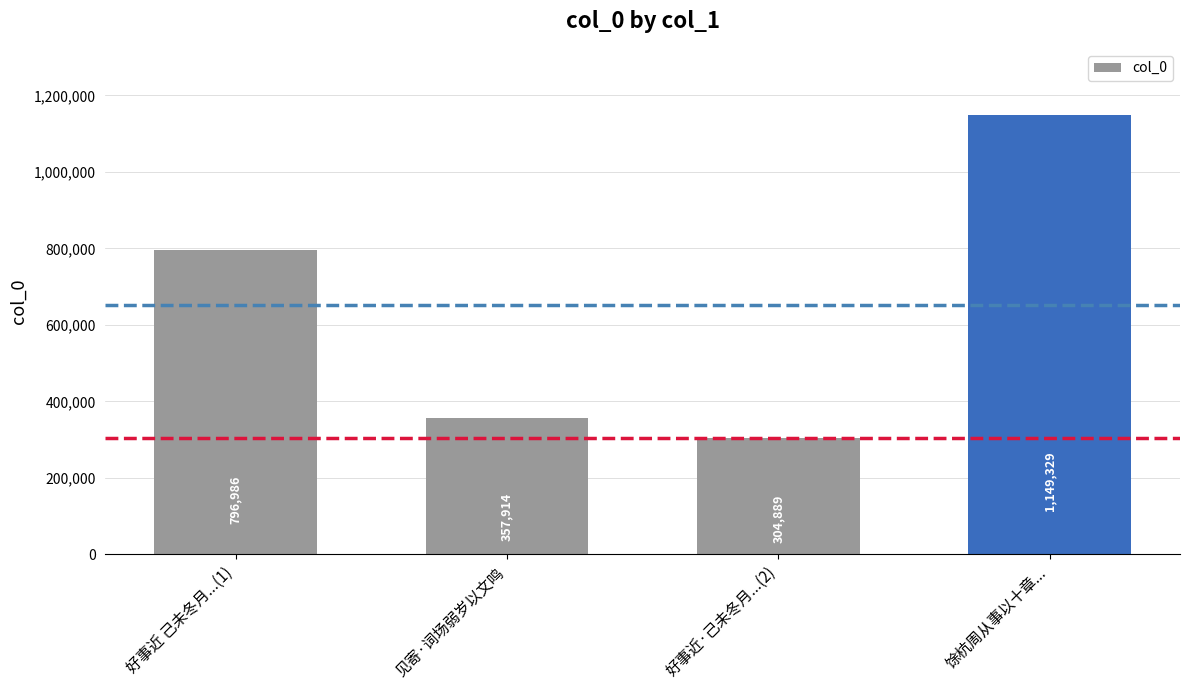

What is the greatest value displayed?

1149329